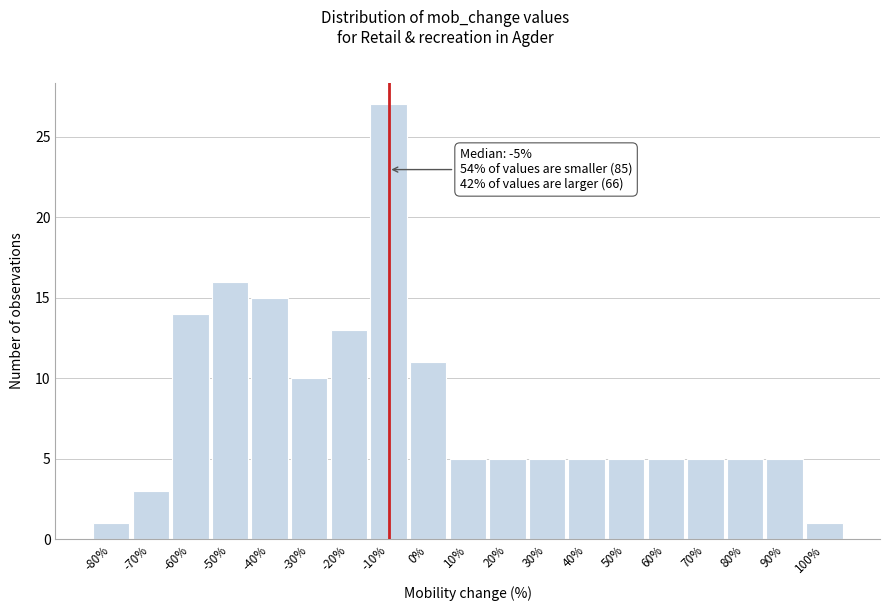

Reading left to right, list all the values displayed in this chart.

1	3	14	16	15	10	13	27	11	5	5	5	5	5	5	5	5	5	1